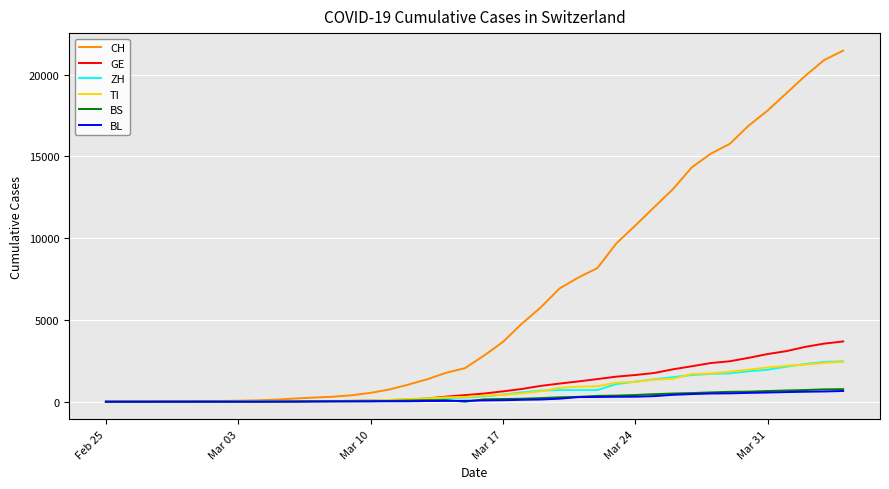

What is the maximum value for ZH?

2467